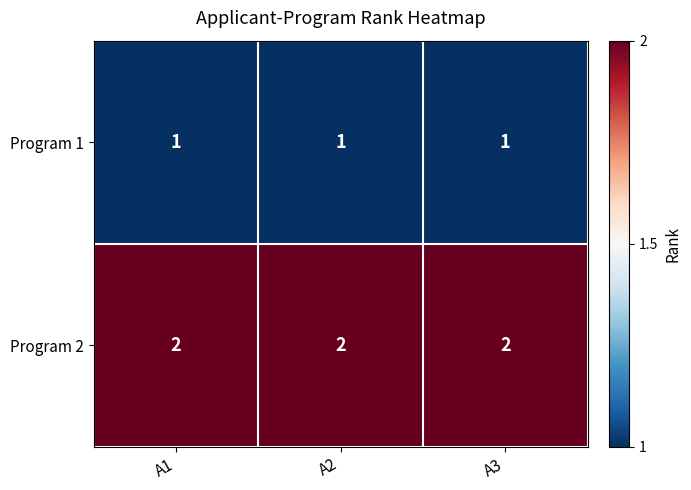

The value of Program 2 at A3 is 3. True or false?

False